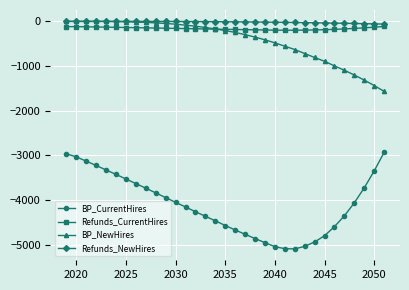

True or false: BP_CurrentHires and Refunds_NewHires intersect in this chart.

False